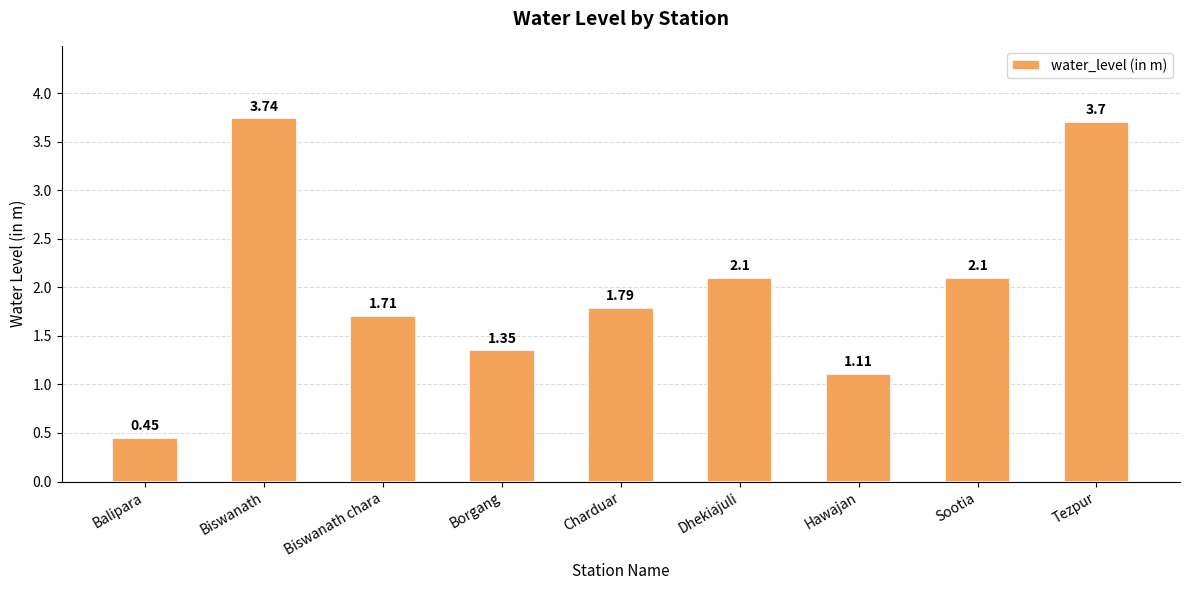

Which category has the highest value across all series?

Biswanath